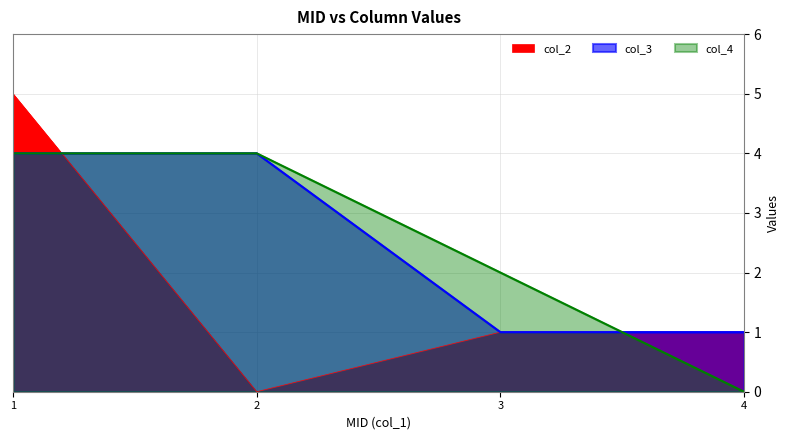

Reading left to right, transcribe all the data shown in this chart.

col_2: 5	0	1	1
col_3: 4	4	1	1
col_4: 4	4	2	0